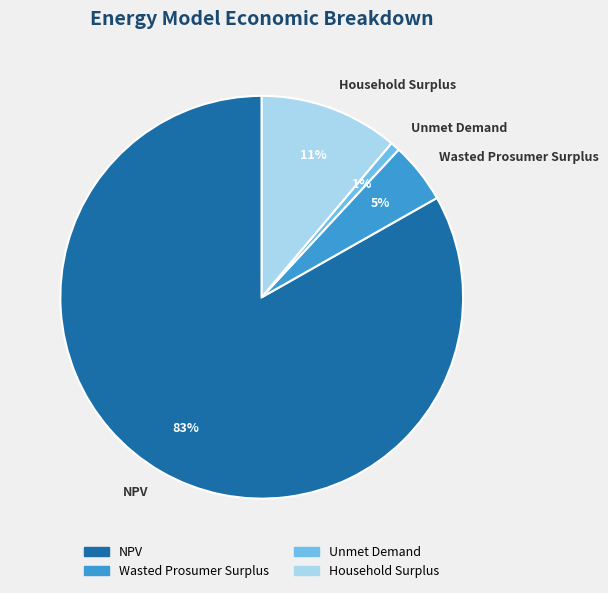

True or false: Wasted Prosumer Surplus accounts for 18% of the total.

False